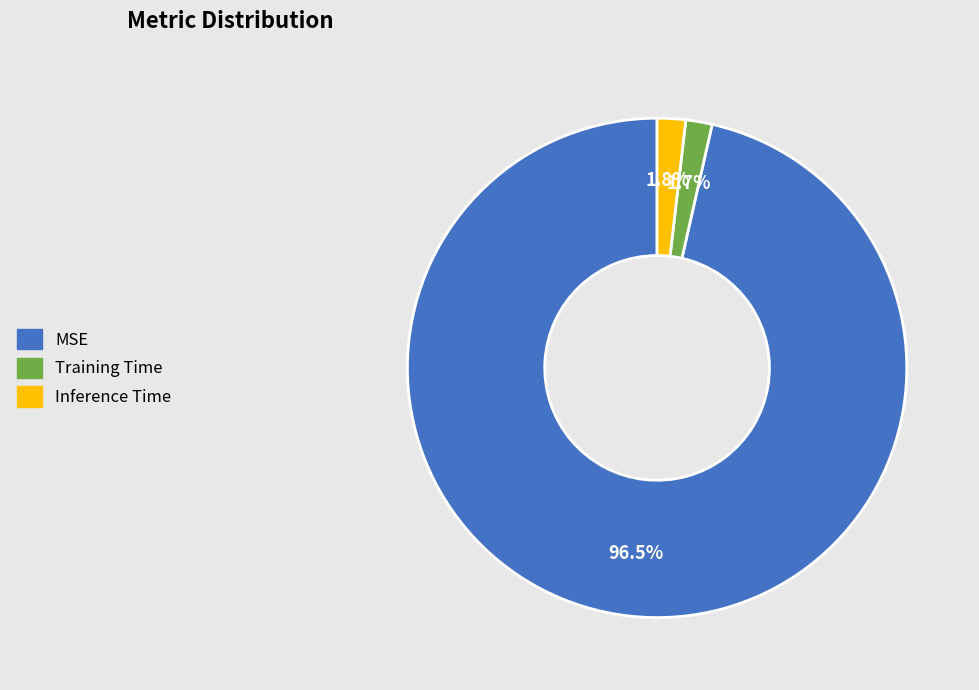

Does MSE represent more than half of the total?

Yes